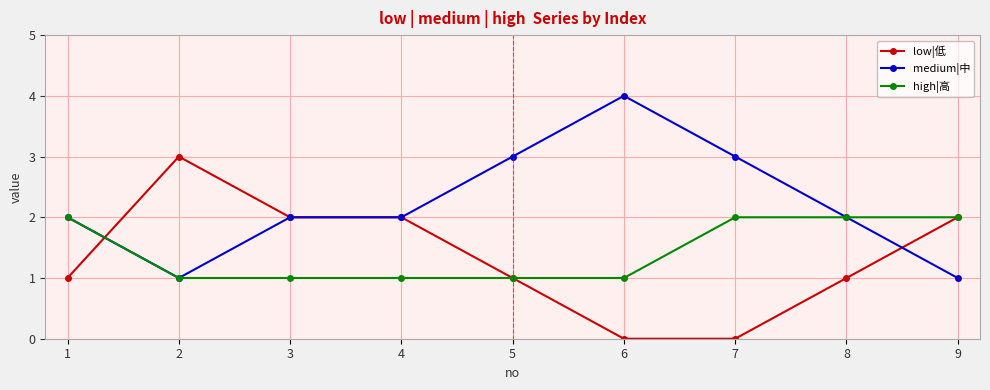

Where is the first local minimum for medium|中?

2